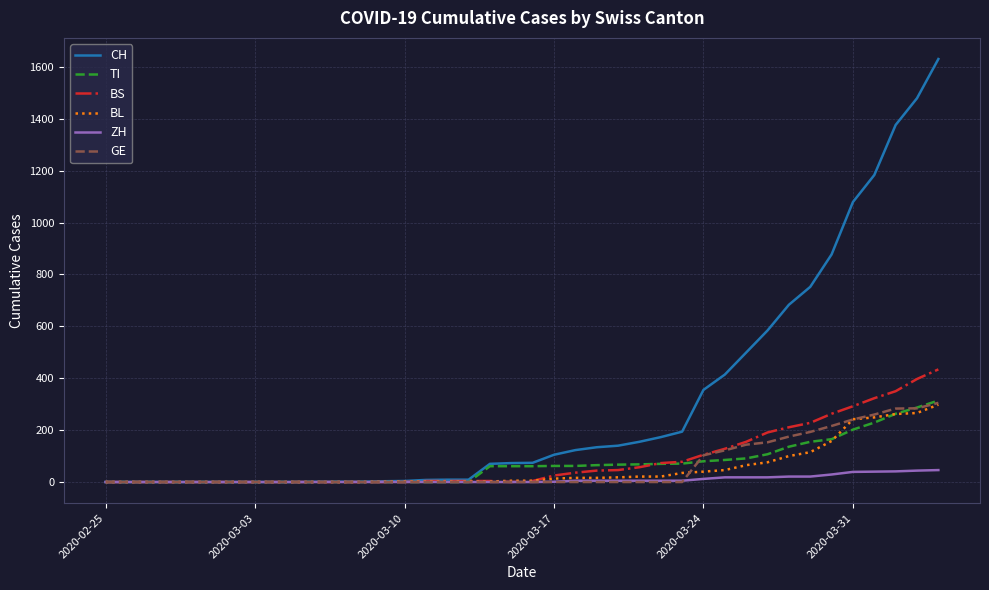

At how many categories does at least one series exceed 394?

11